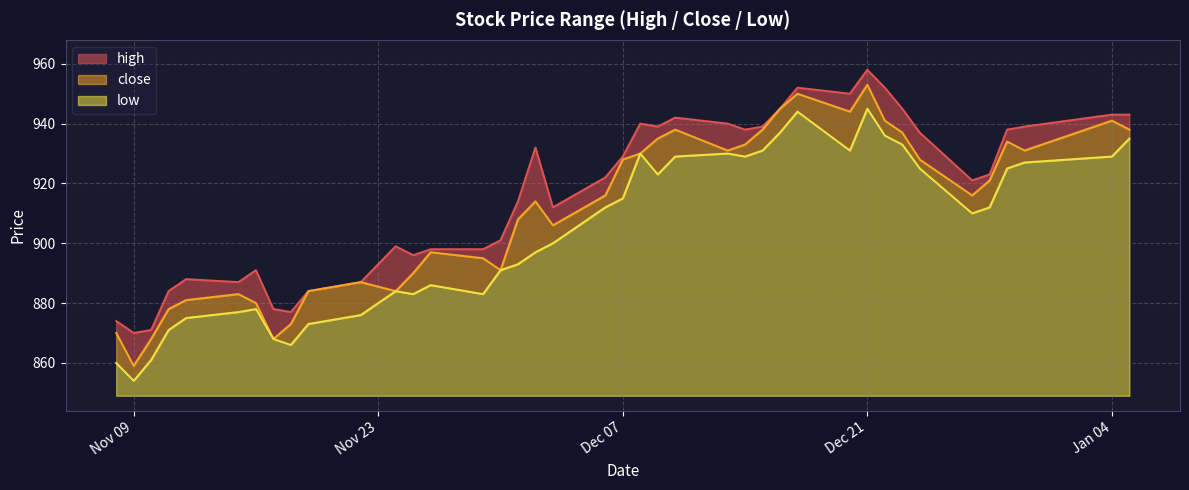

What is the sum of all close values?

36444